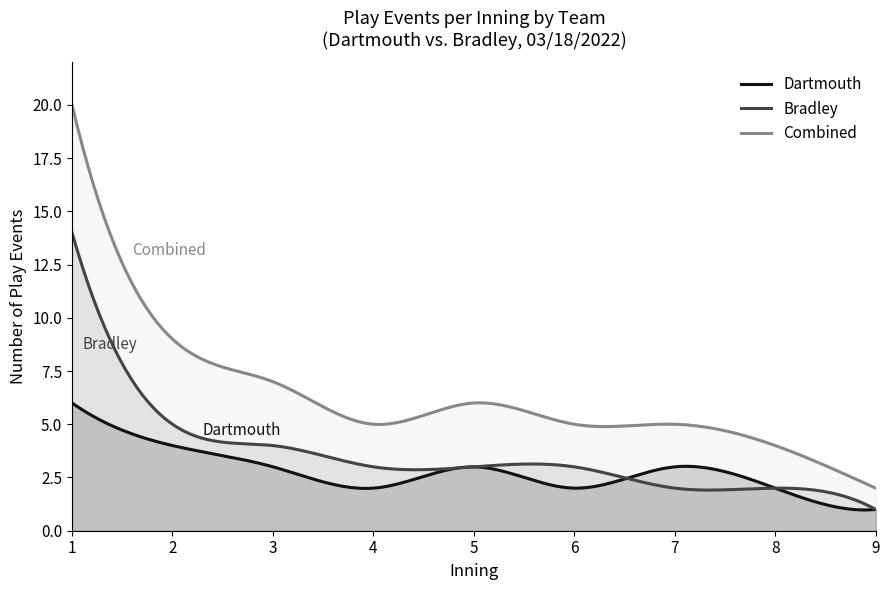

Which series has the largest range (max minus min)?

Combined